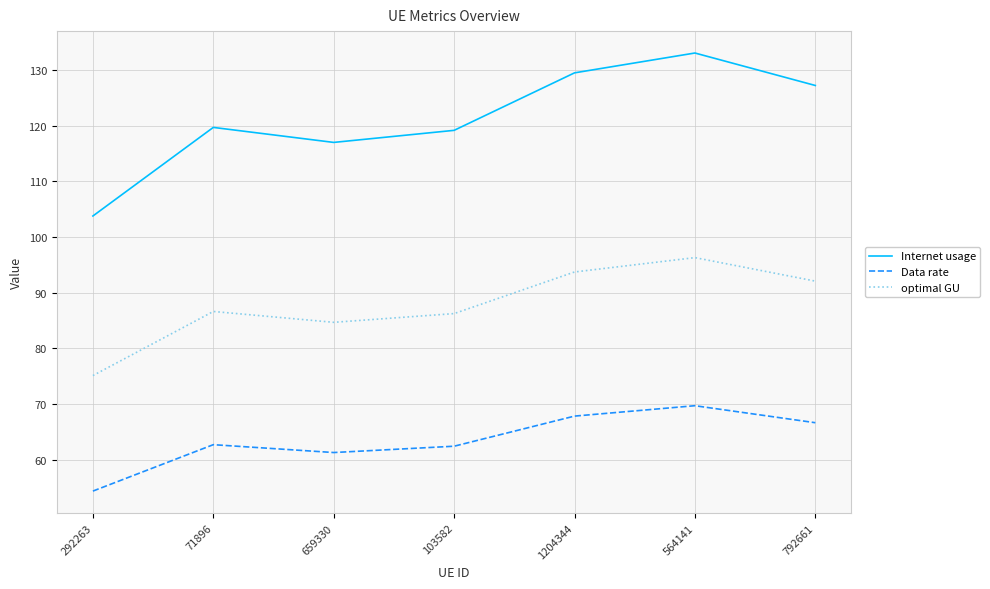

Is it true that optimal GU equals 108.7 at 292263?

False